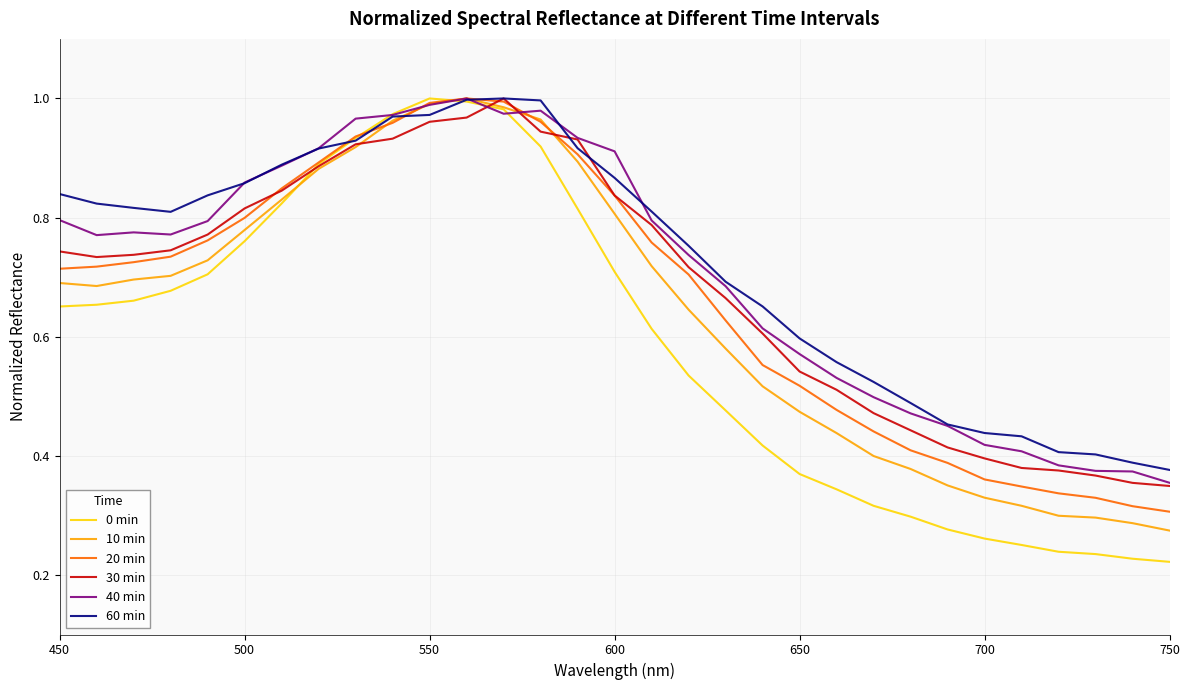

Which series has the largest range (max minus min)?

0 min